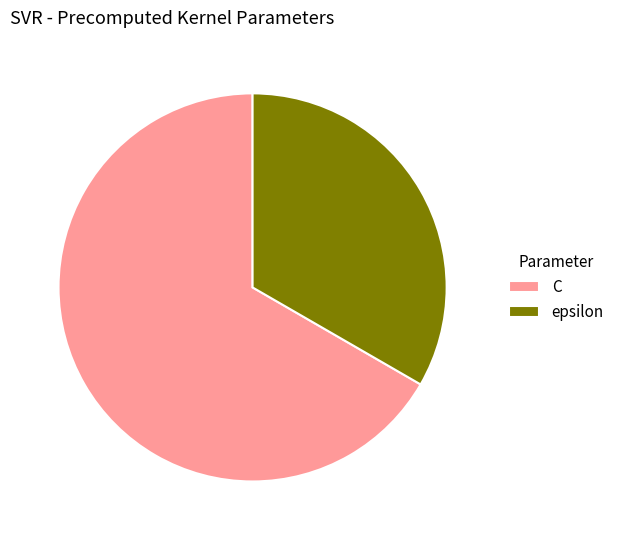

What is the ratio of the value at C to the value at epsilon?

2.0